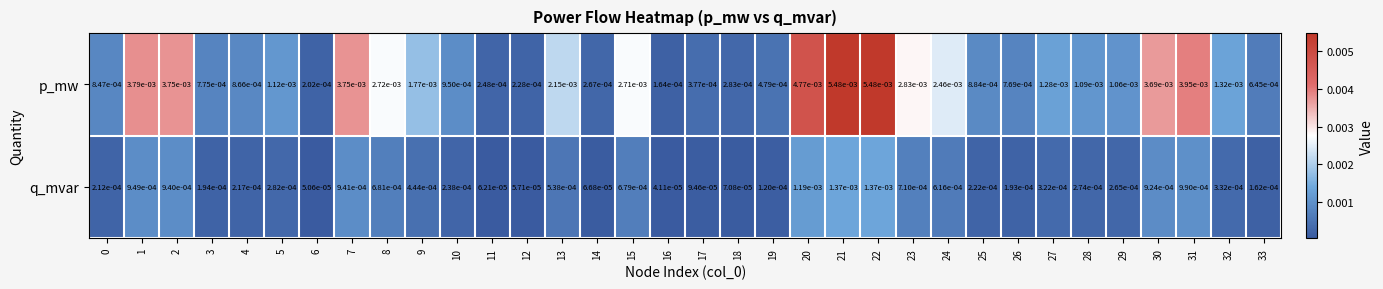

Rank the series by their maximum value, from highest to lowest.

p_mw, q_mvar